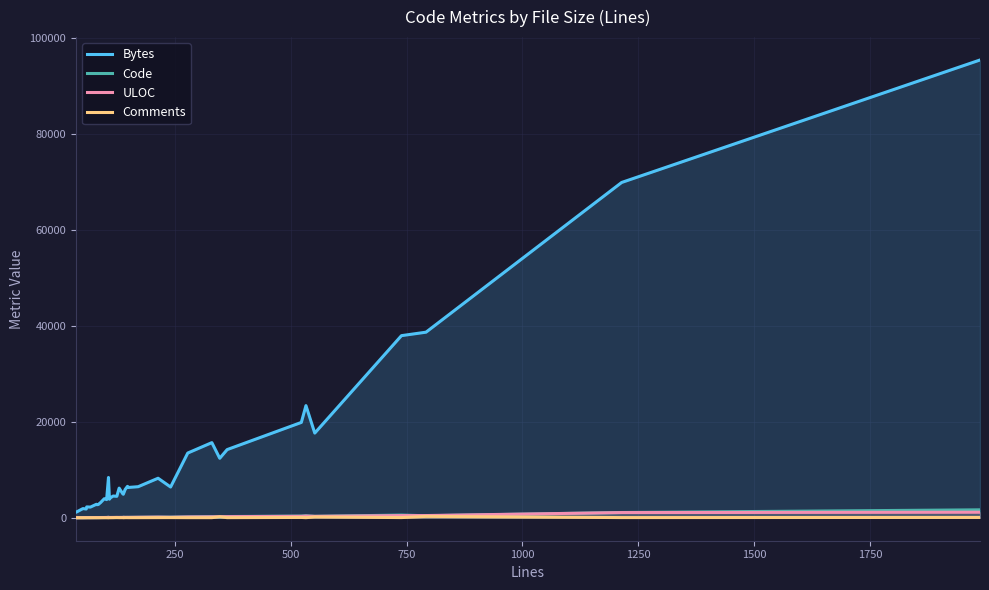

What is the maximum value shown in the chart?

95443